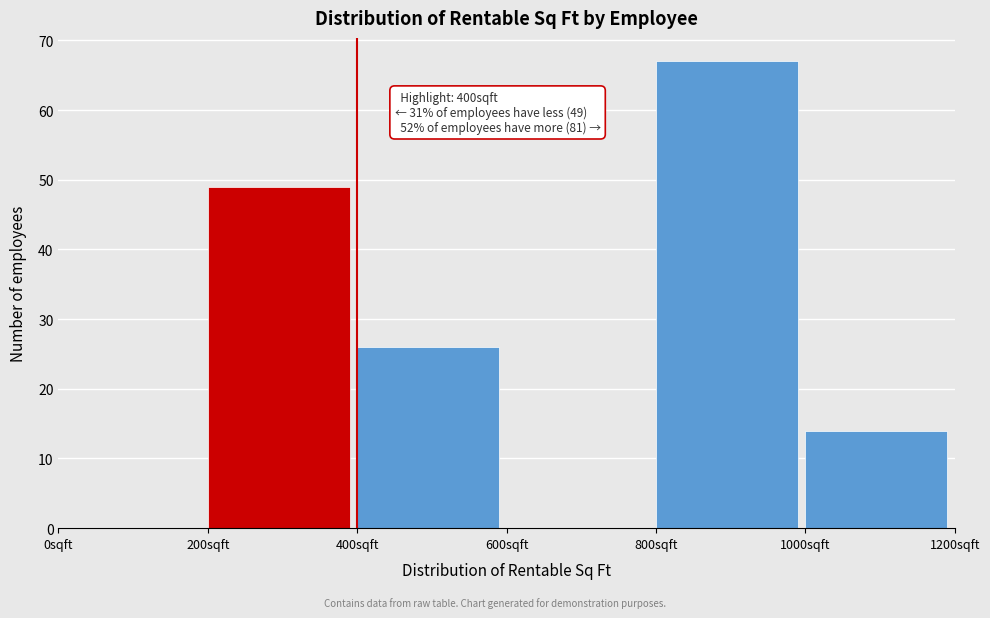

Over which range of the x-axis is the bar tallest?

800 to 1000